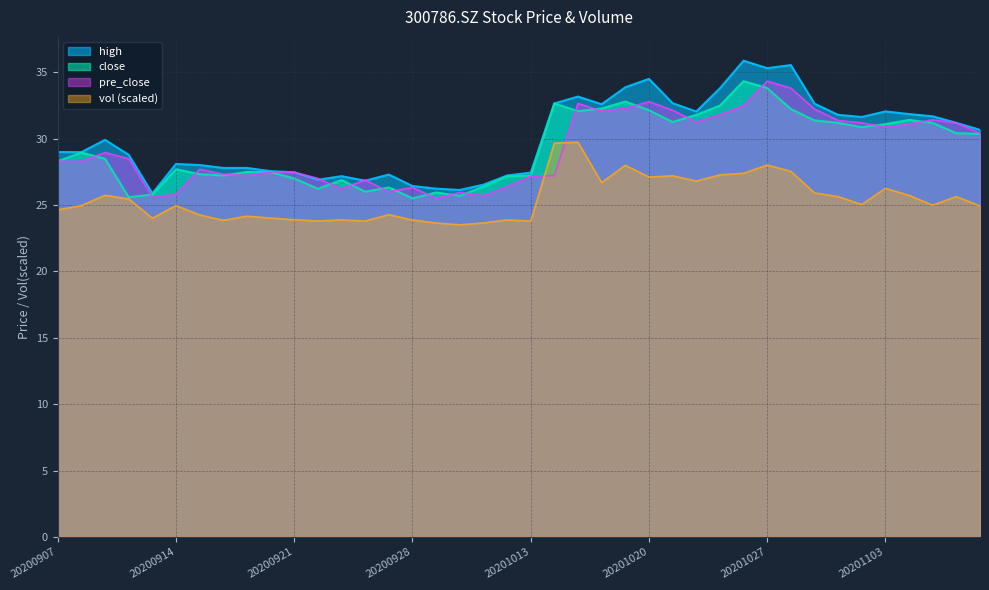

The close series shows 31.4 at 20201029. True or false?

True